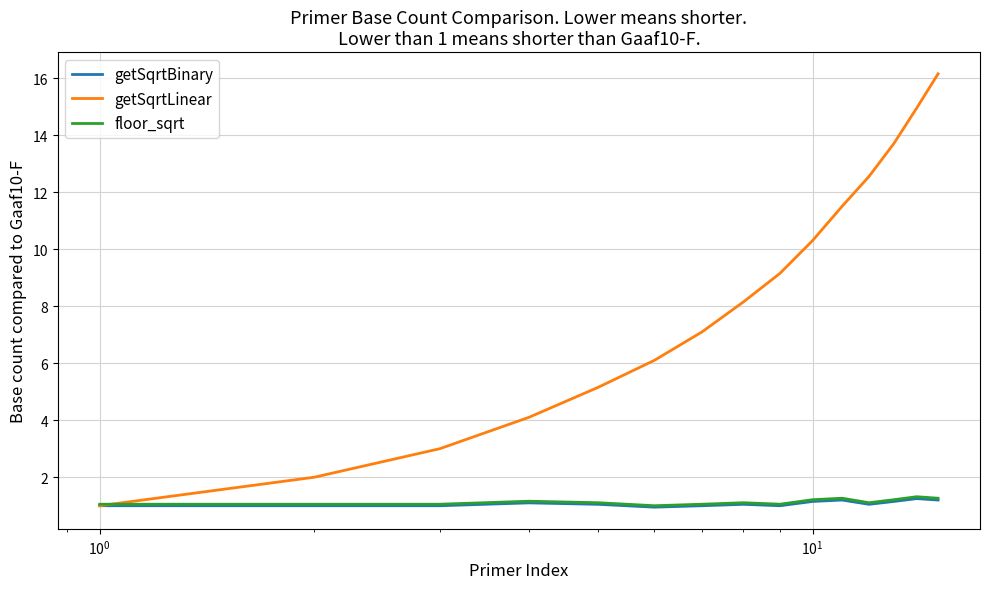

True or false: getSqrtBinary has more than 2 points higher than both neighbors.

True